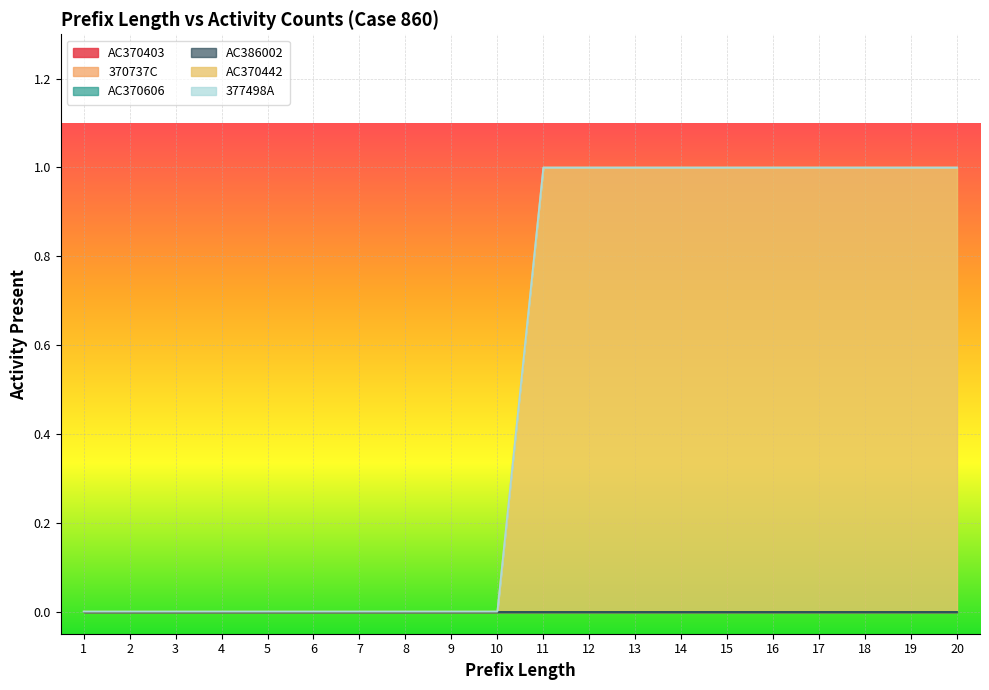

Which series changed the most between 3 and 19?

AC370442